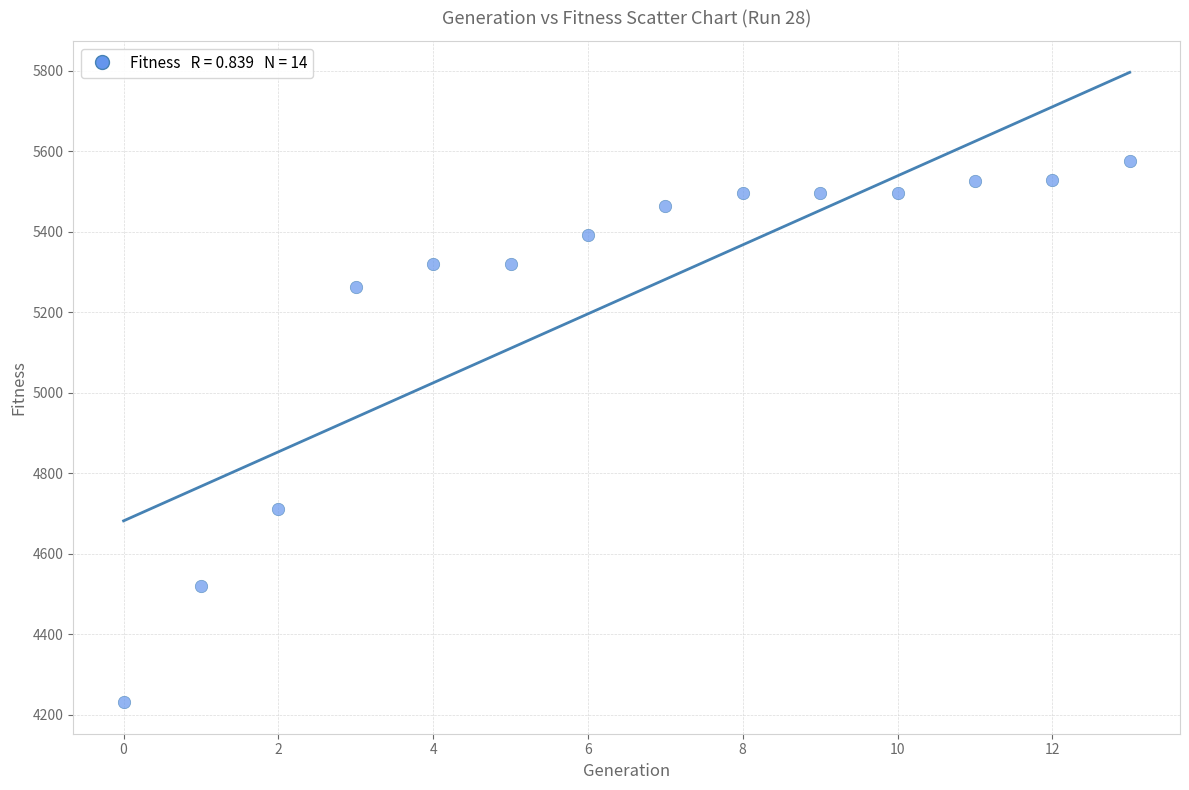

What Y value in the scatter plot is closest to 4903?

4712